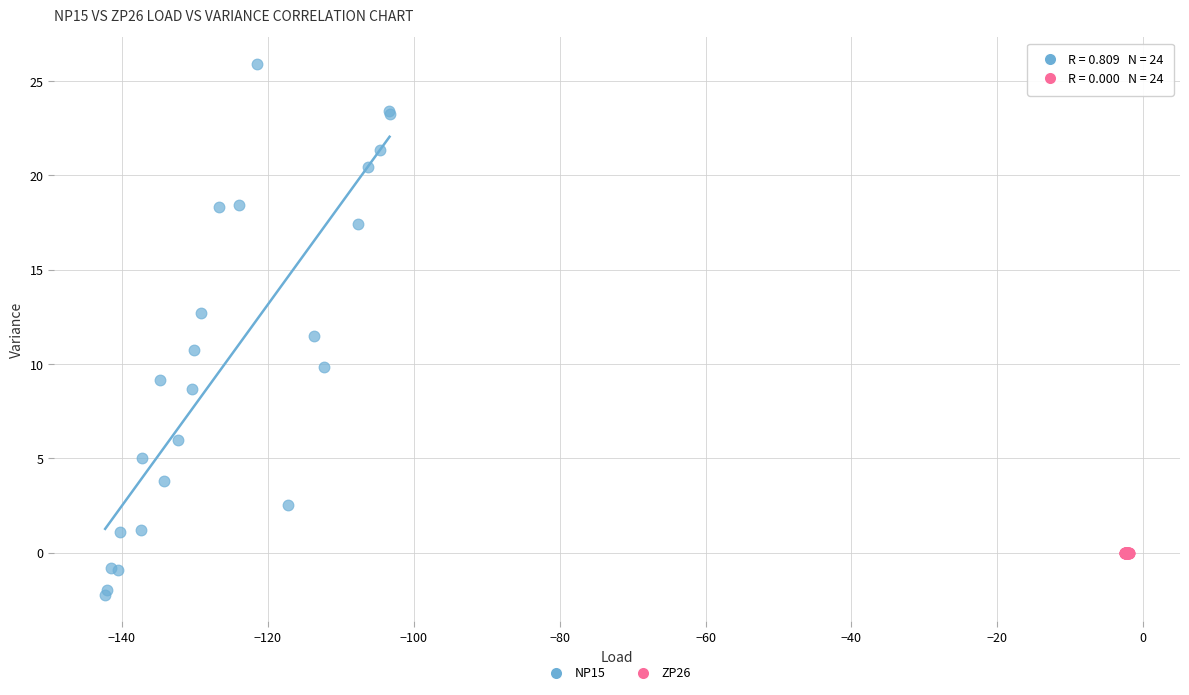

Which series reaches the maximum Y coordinate?

NP15